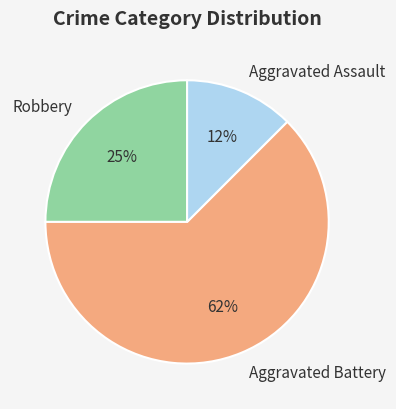

To the nearest percent, what percentage of the pie is Robbery?

25%